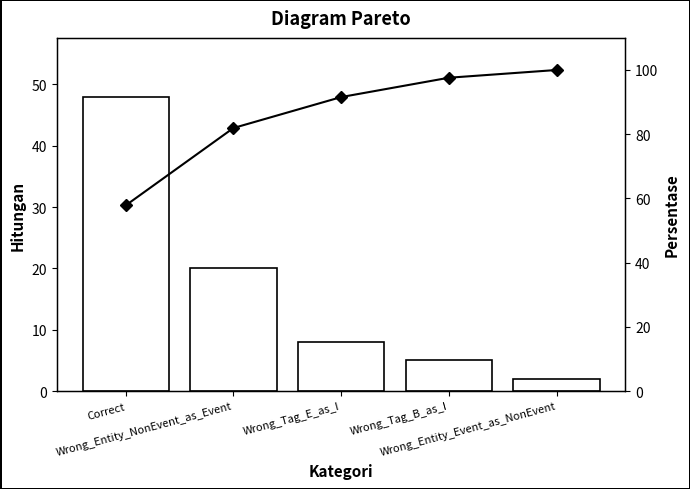

How many data points does each series have?

5